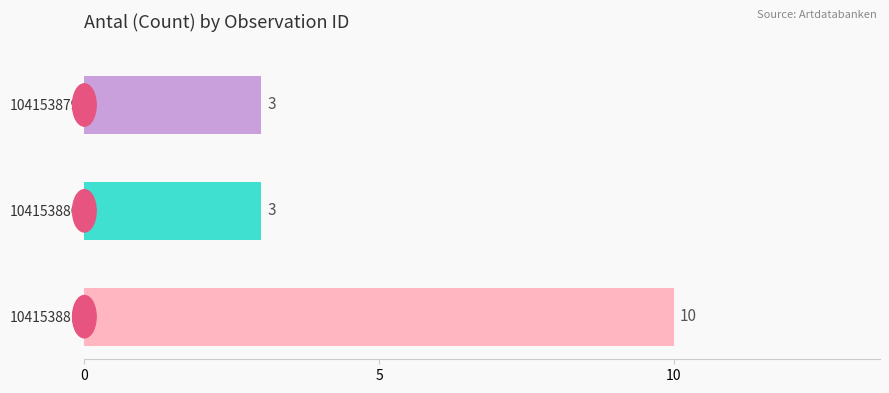

Between 104153880 and 104153881, which is larger?

104153881